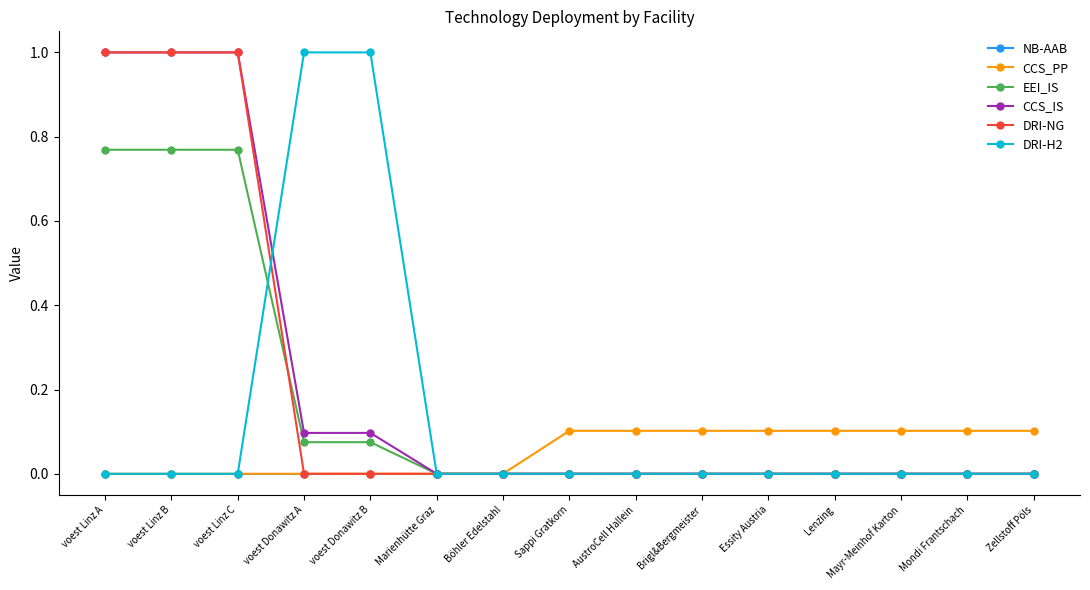

What is the difference between the highest and lowest values at voest Linz B?

1.0